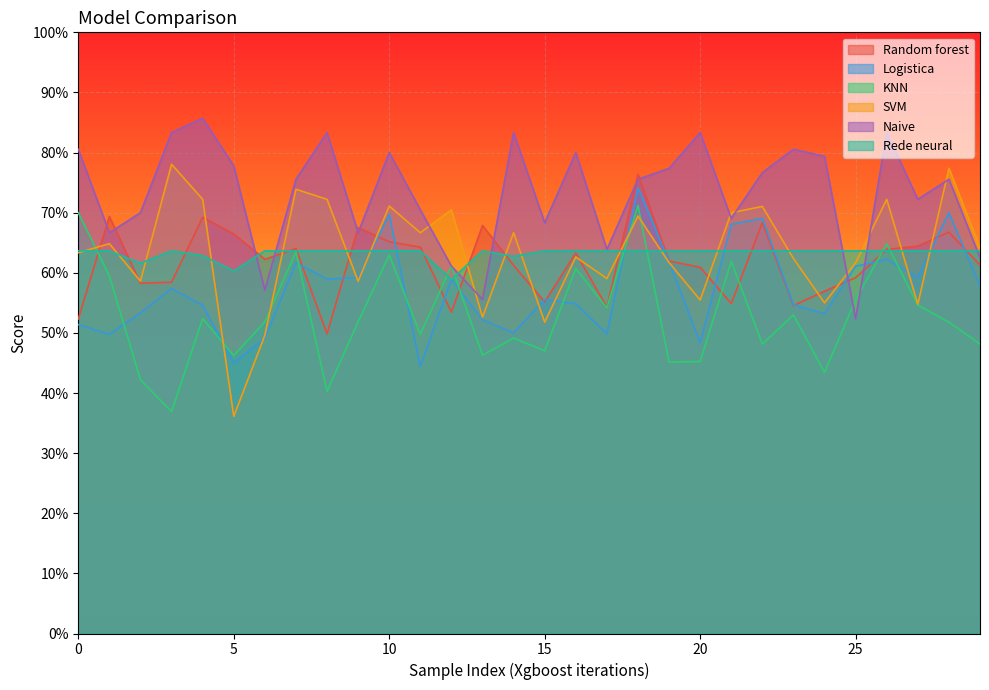

In KNN, how many points are lower than both neighbors (excluding endpoints)?

10